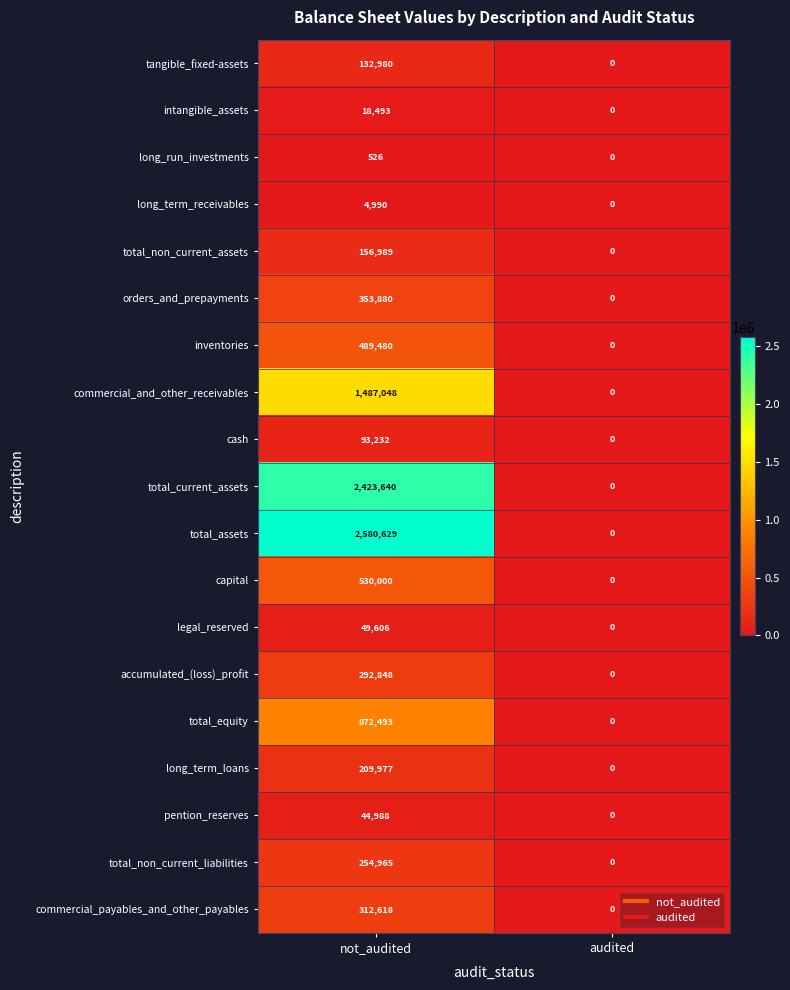

What is the spread (max minus min) of values at not_audited?

2580103